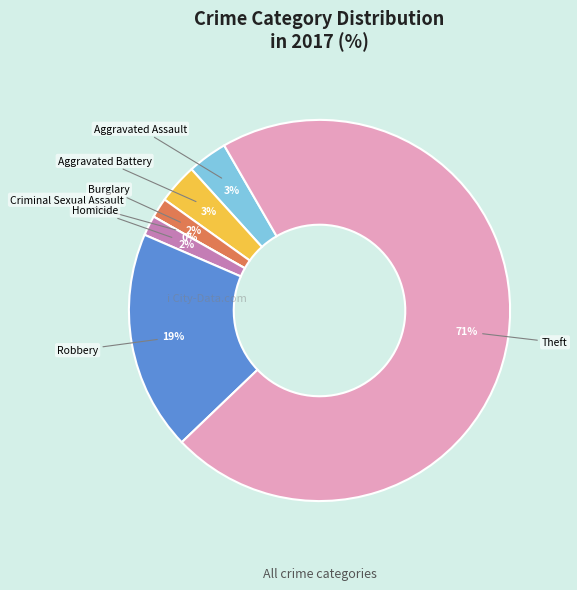

How many segments does this pie chart have?

7